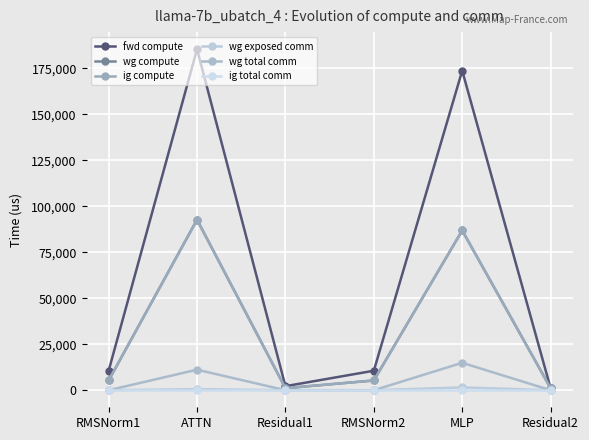

Which category has the lowest value across all series?

RMSNorm1